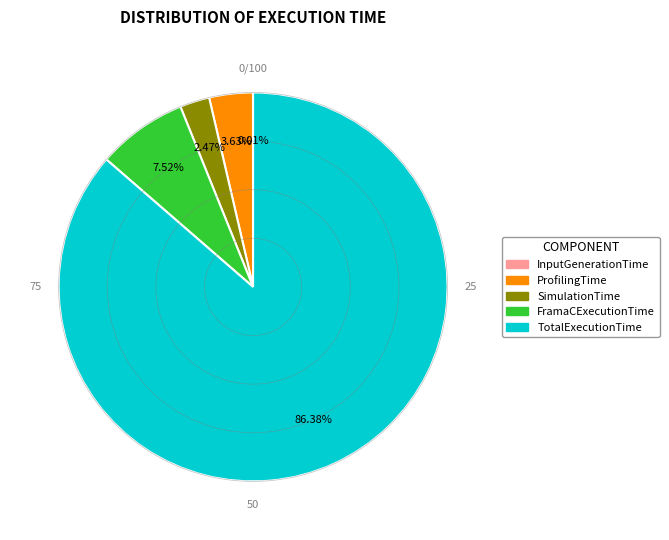

What percentage is NOT represented by SimulationTime?

97.5%